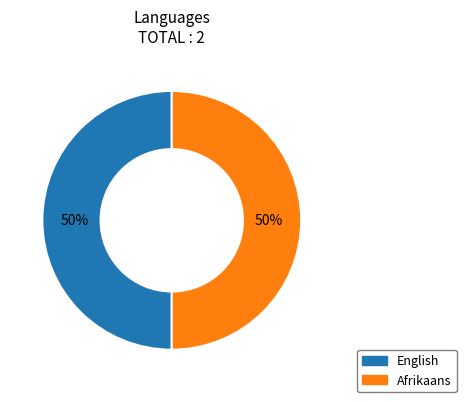

Combined, do English and Afrikaans account for over 50%?

Yes